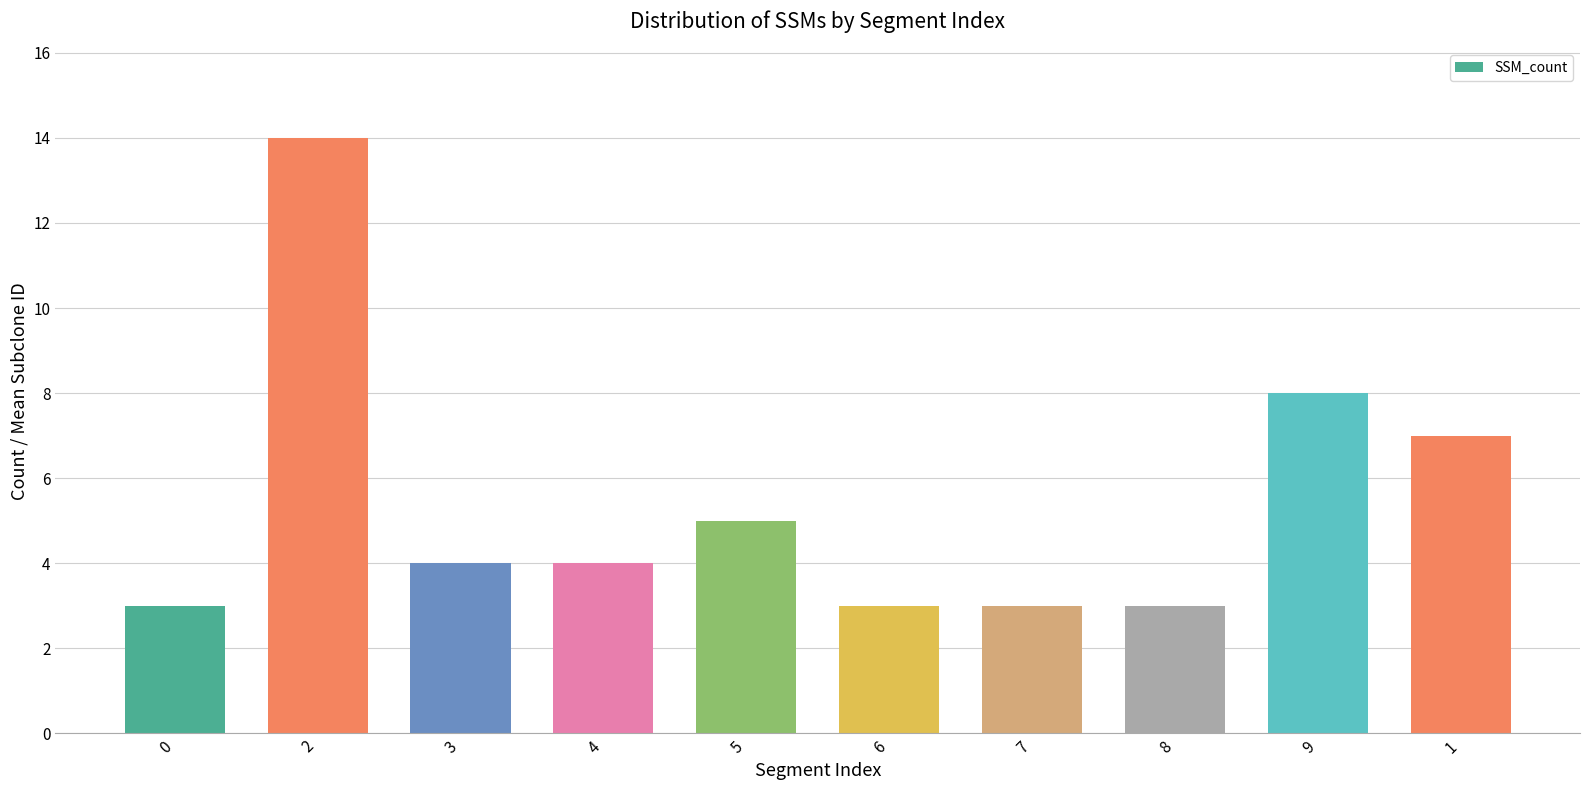

Is it true that the value at 9 is 10?

False